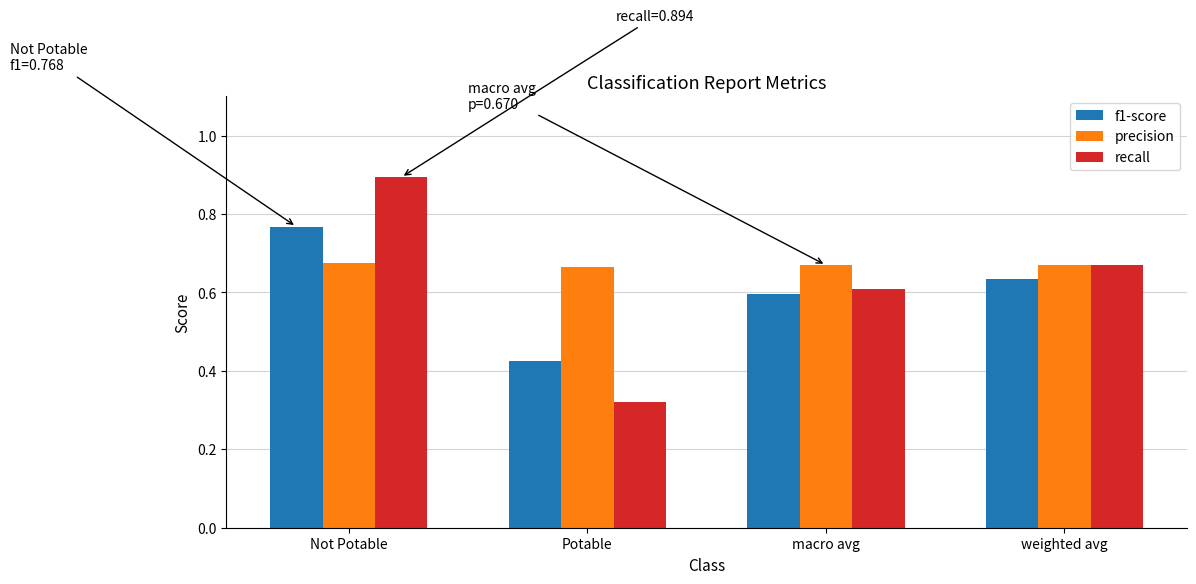

What is the sum of all precision values?

2.7